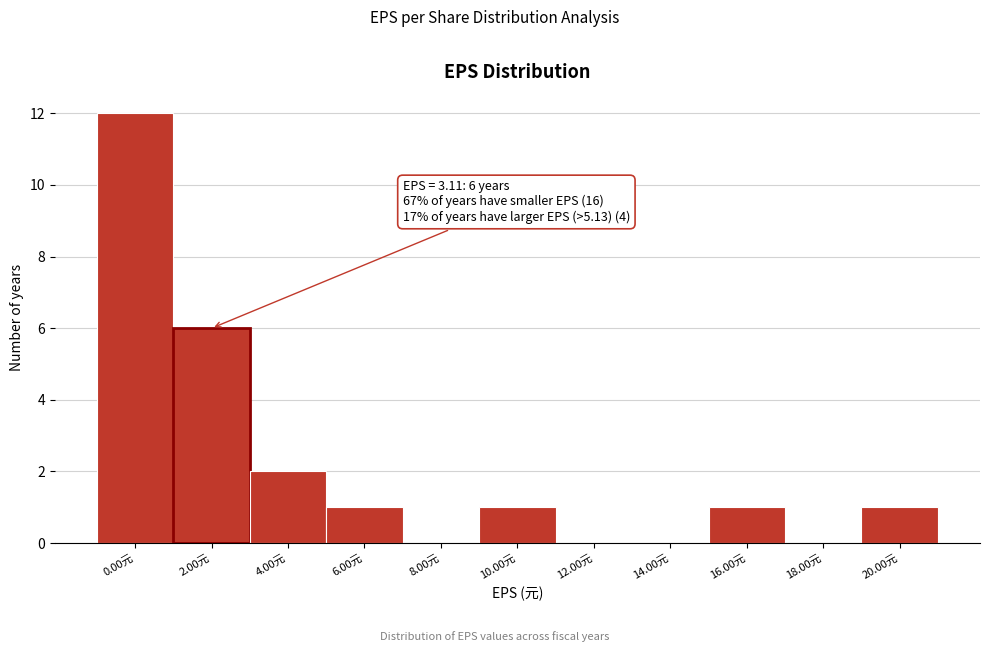

Reading right to left, what are all the values shown in this chart?

20.00元=1	18.00元=0	16.00元=1	14.00元=0	12.00元=0	10.00元=1	8.00元=0	6.00元=1	4.00元=2	2.00元=6	0.00元=12